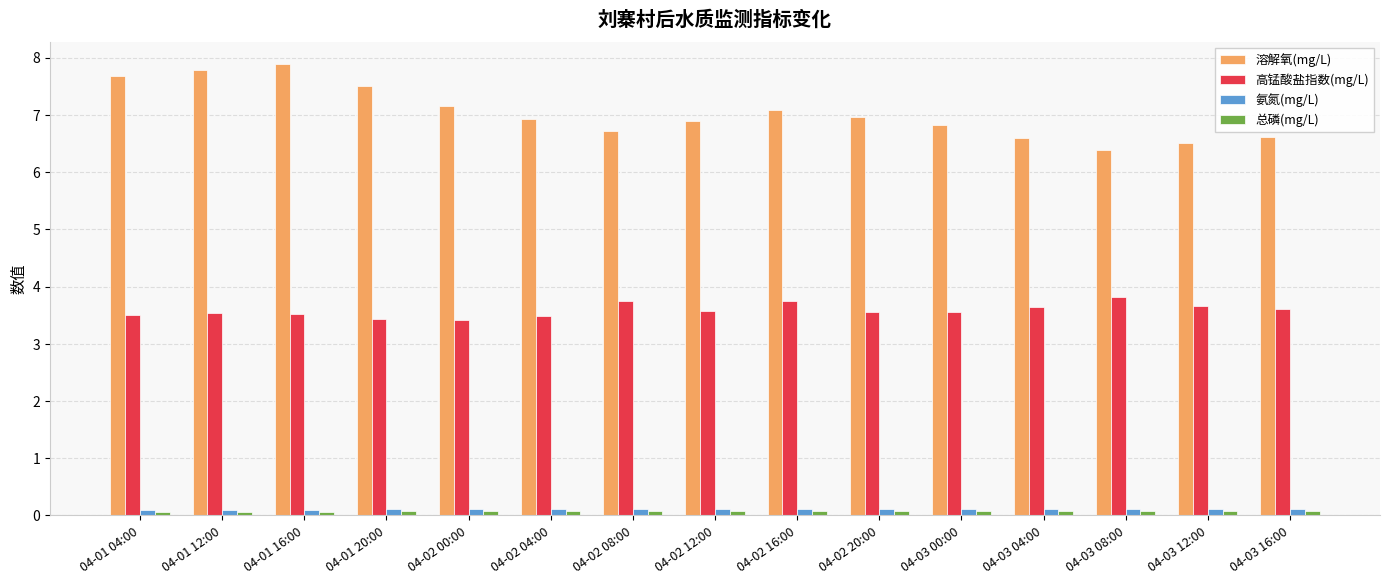

At how many categories does at least one series exceed 3?

15